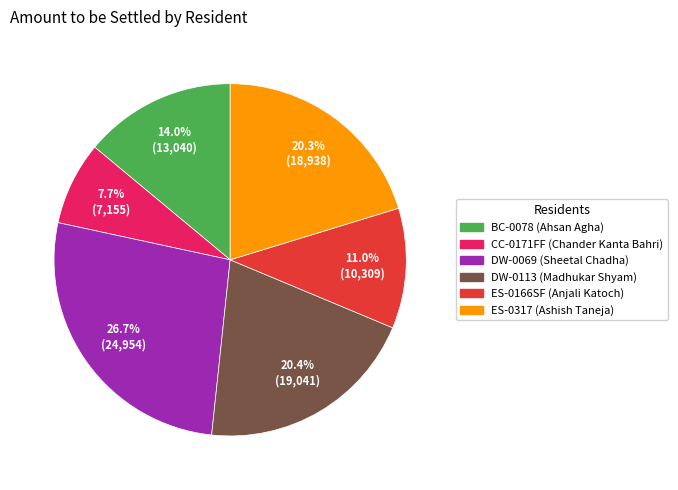

What is the ratio of the value at CC-0171FF to the value at DW-0113?

0.4